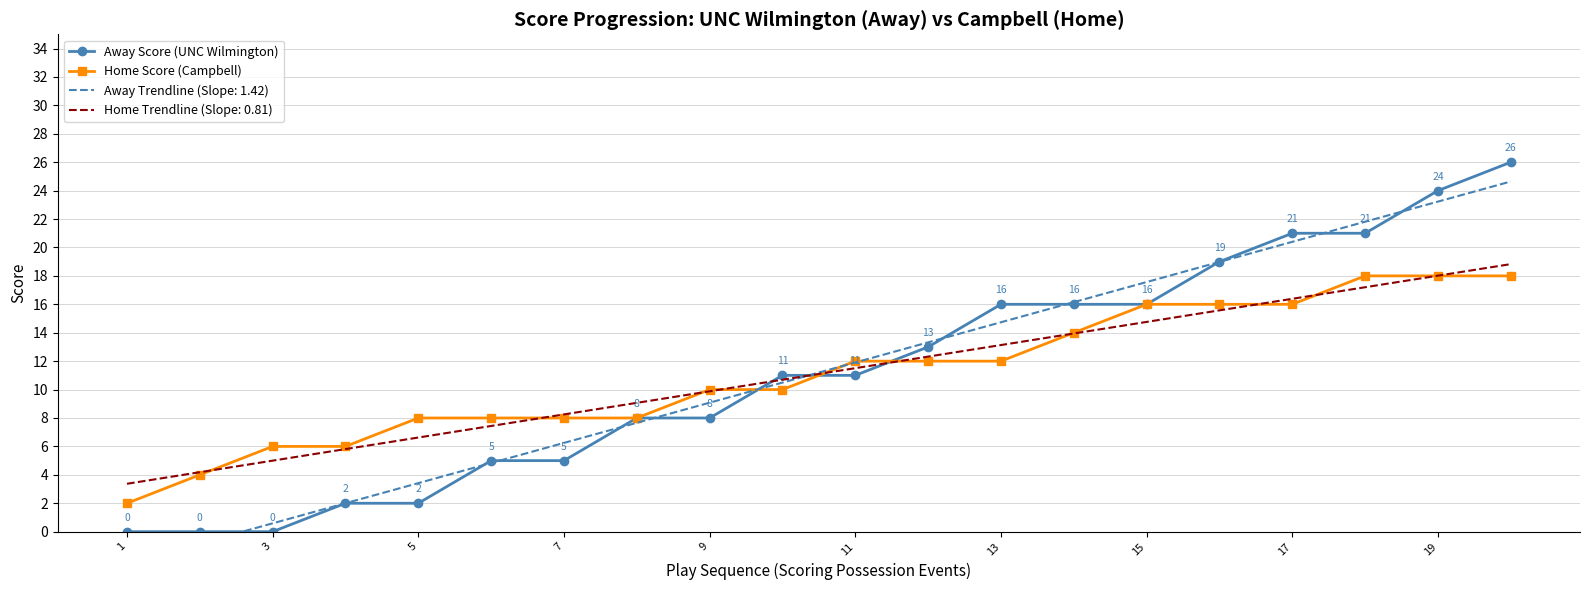

What is the value of the Away Score (UNC Wilmington) point at the 6th from the left?

5